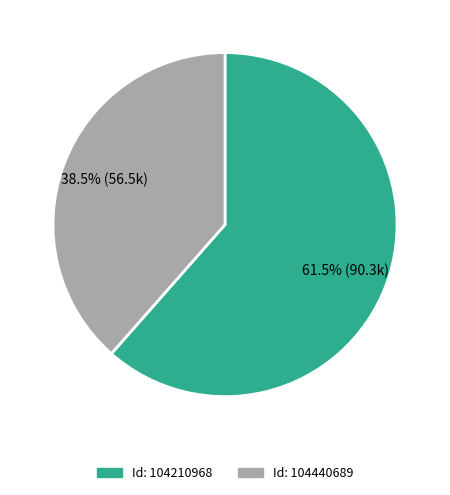

To the nearest percent, what is the average slice percentage?

50%